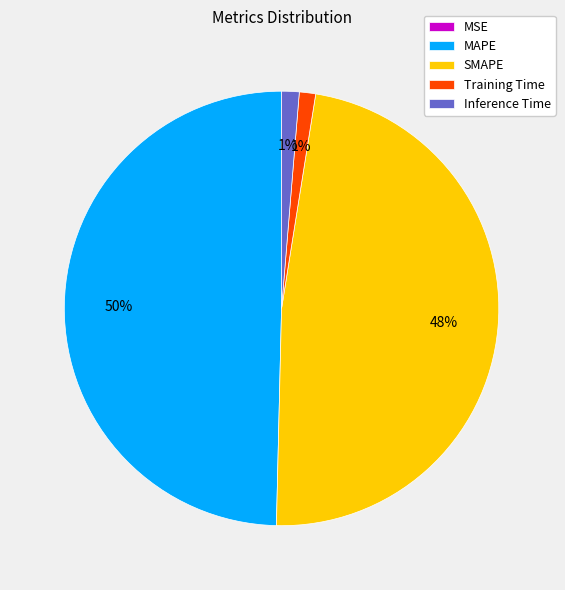

What is the largest slice in the pie chart?

MAPE